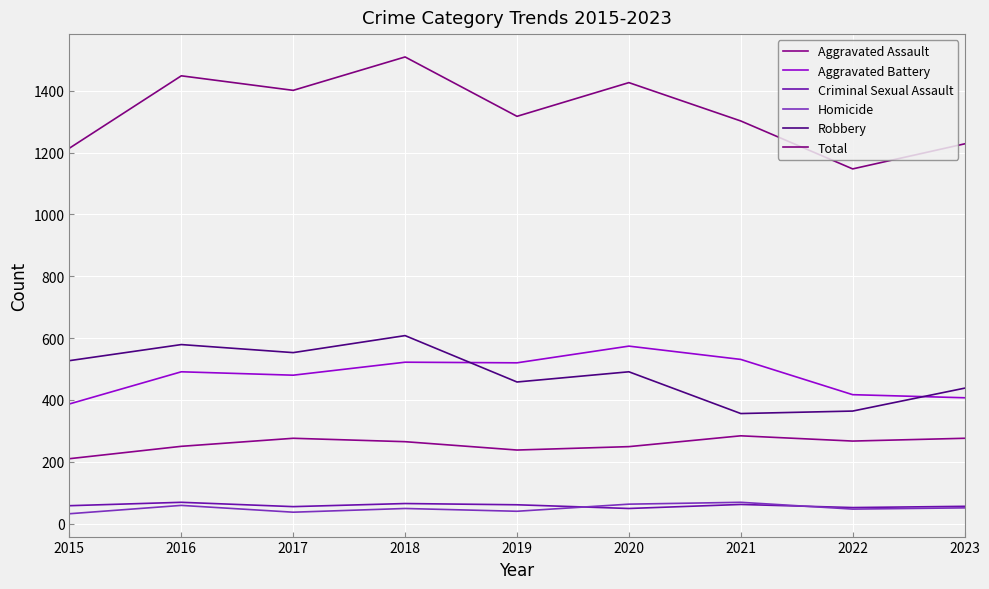

What is the total value across all series at 2020?

2852